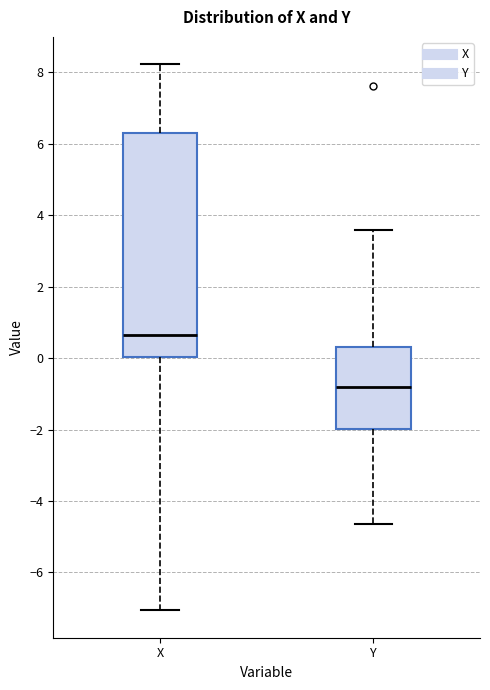

Which box's median line is the lowest?

Y